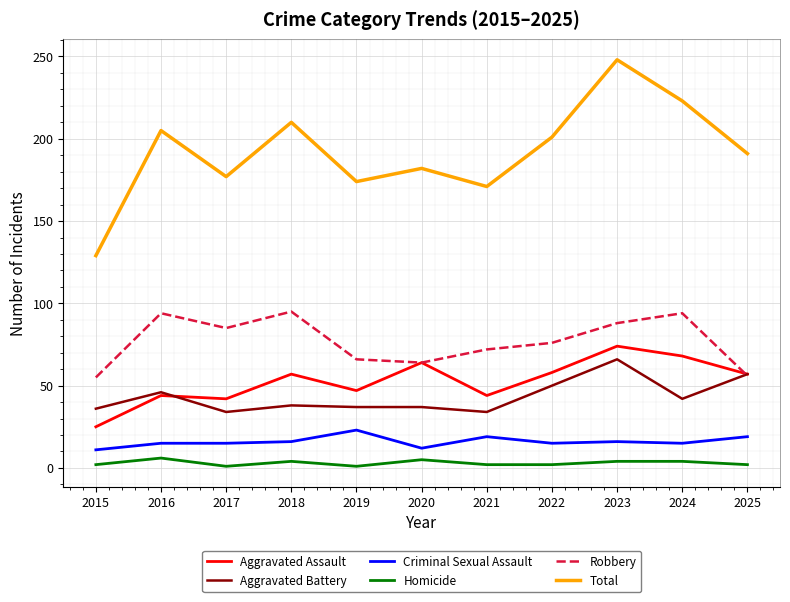

At how many categories does at least one series exceed 247?

1